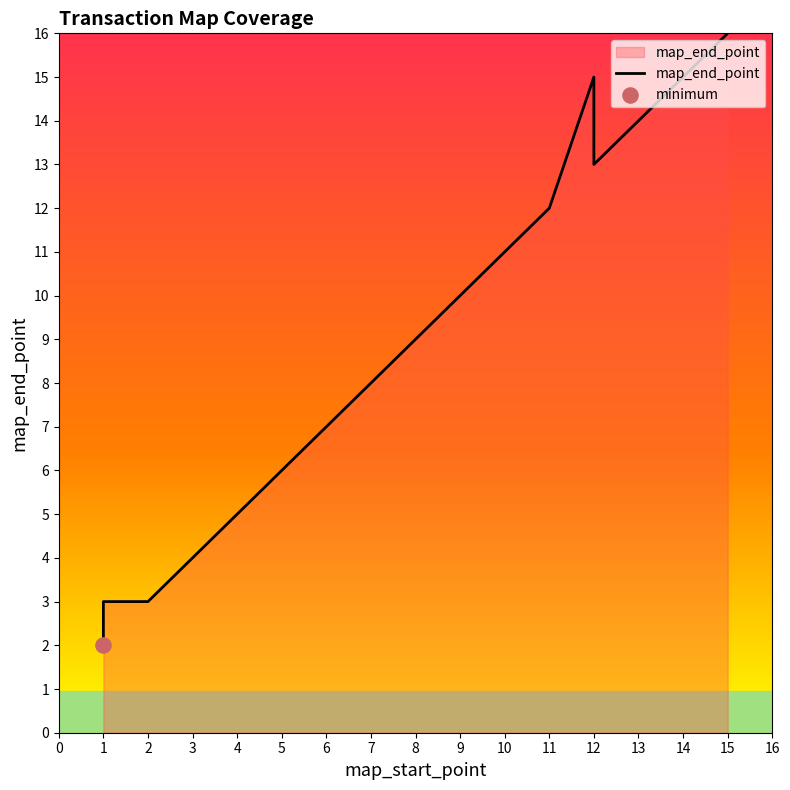

Which has a higher value, 14 or 15?

15